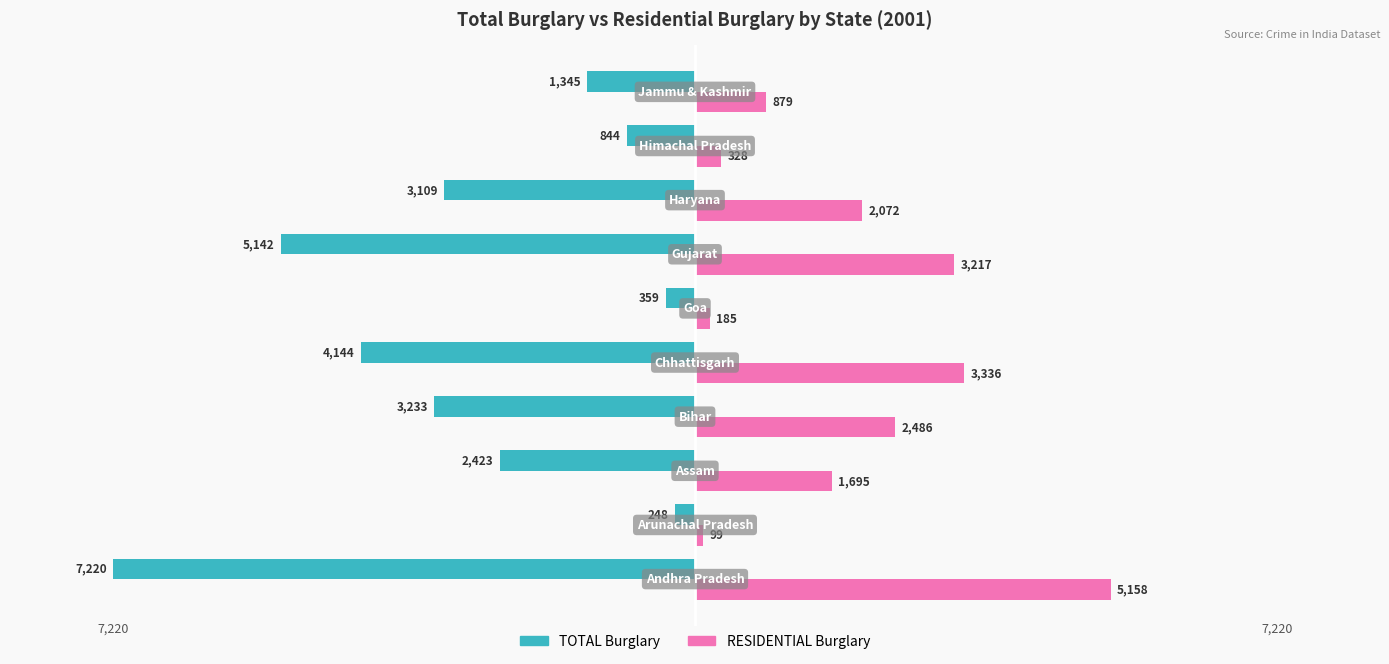

What is the difference between the maximum and minimum values in the RESIDENTIAL Burglary series?

5059